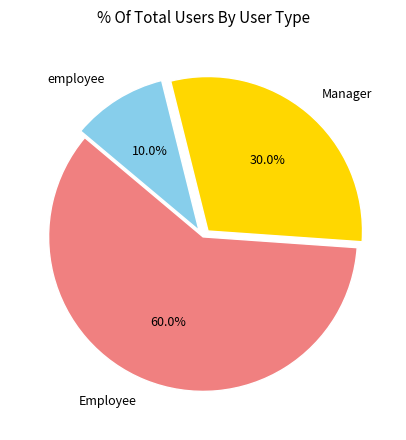

To the nearest percent, what portion does Employee represent?

60%